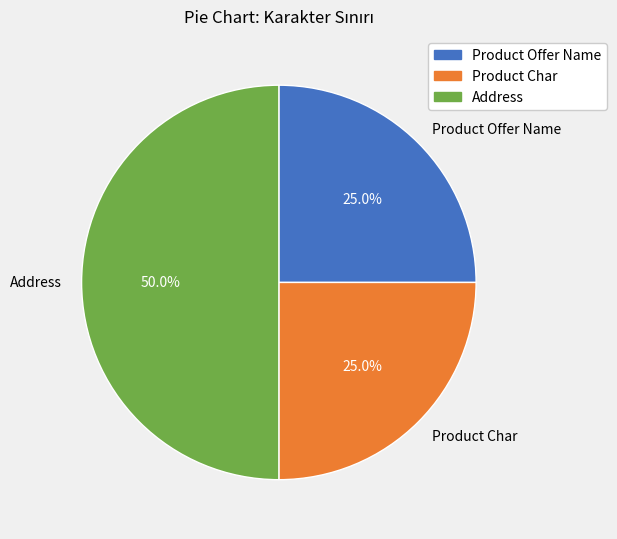

Which slice is the largest?

Address